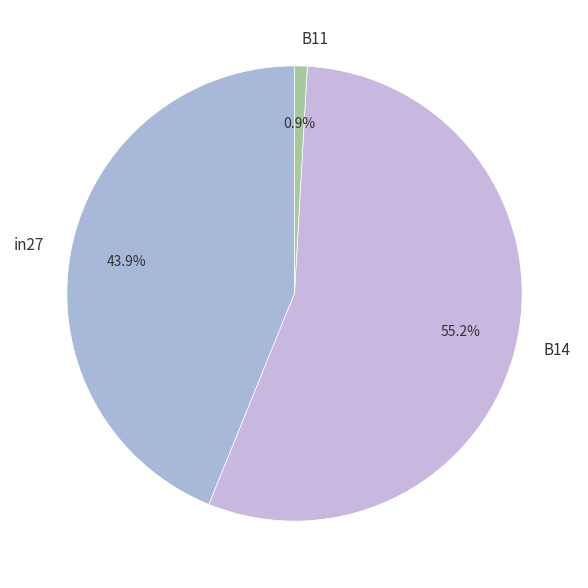

How many segments does this pie chart have?

3